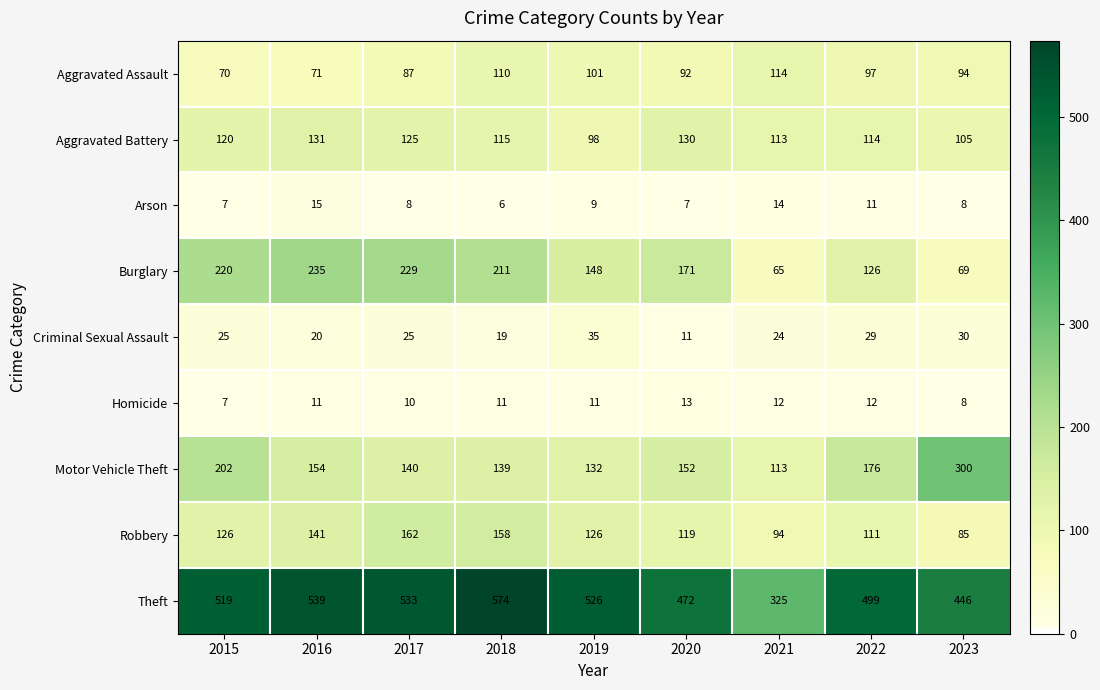

Which series has the largest range (max minus min)?

Theft